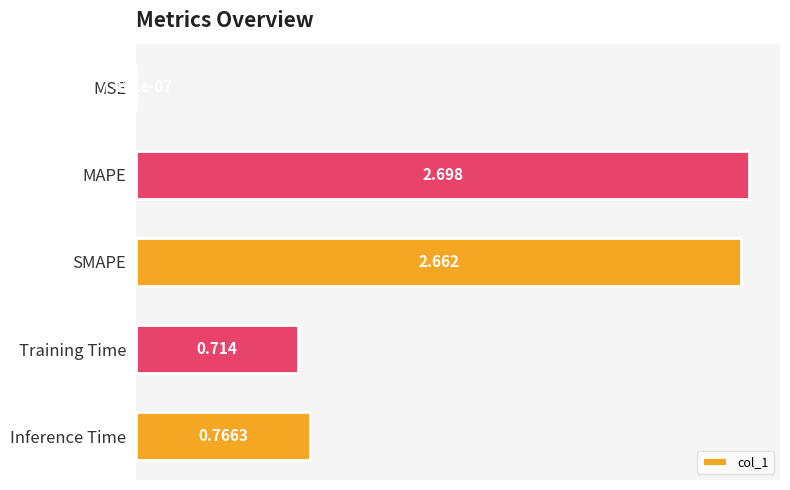

Which category has the highest value across all series?

MAPE